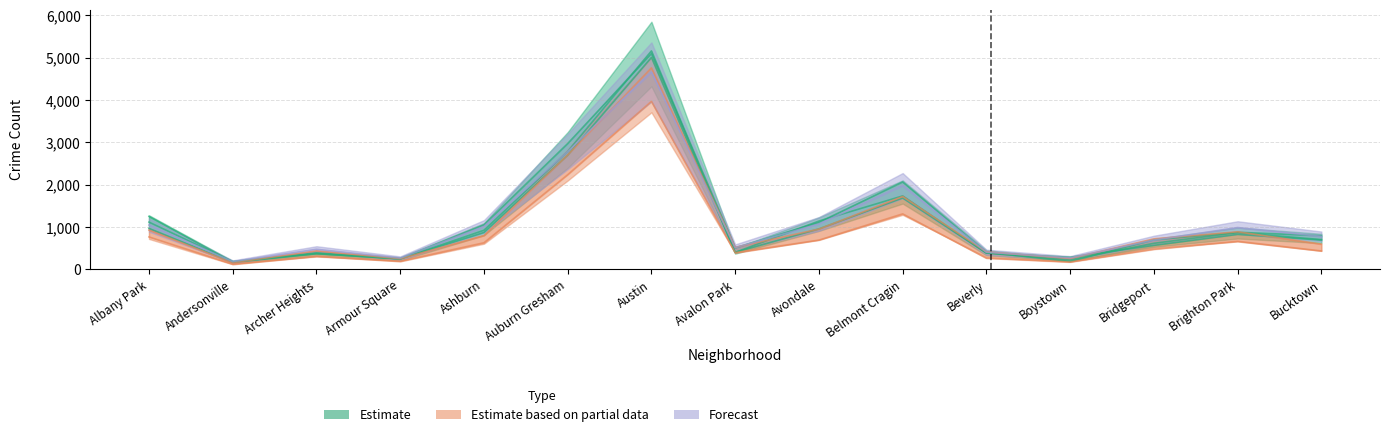

Rank the categories by 2017 value from highest to lowest.

Austin, Auburn Gresham, Belmont Cragin, Albany Park, Avondale, Ashburn, Brighton Park, Bucktown, Bridgeport, Avalon Park, Beverly, Archer Heights, Armour Square, Boystown, Andersonville